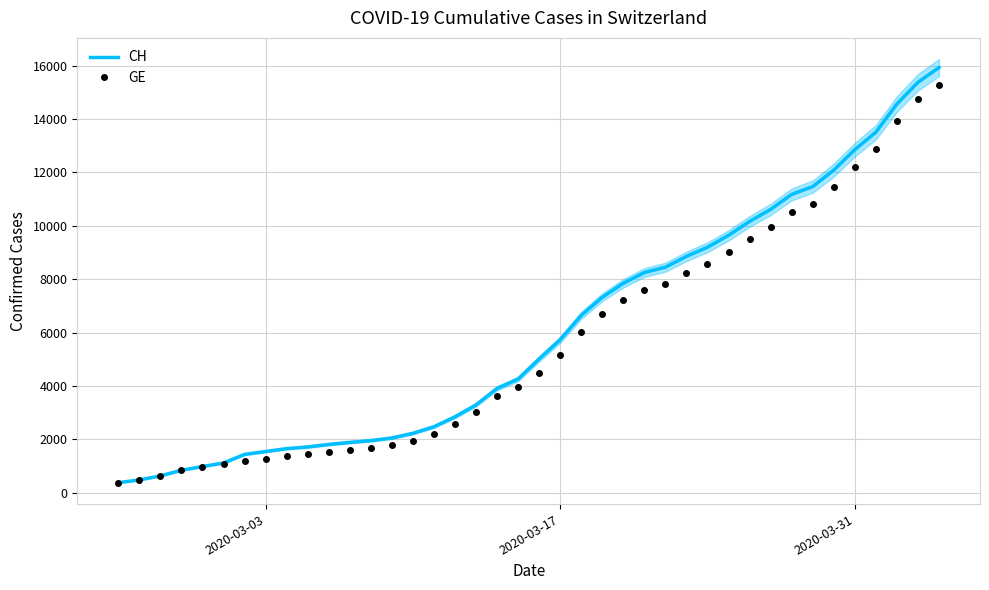

True or false: CH has more than 0 interior local peaks.

False